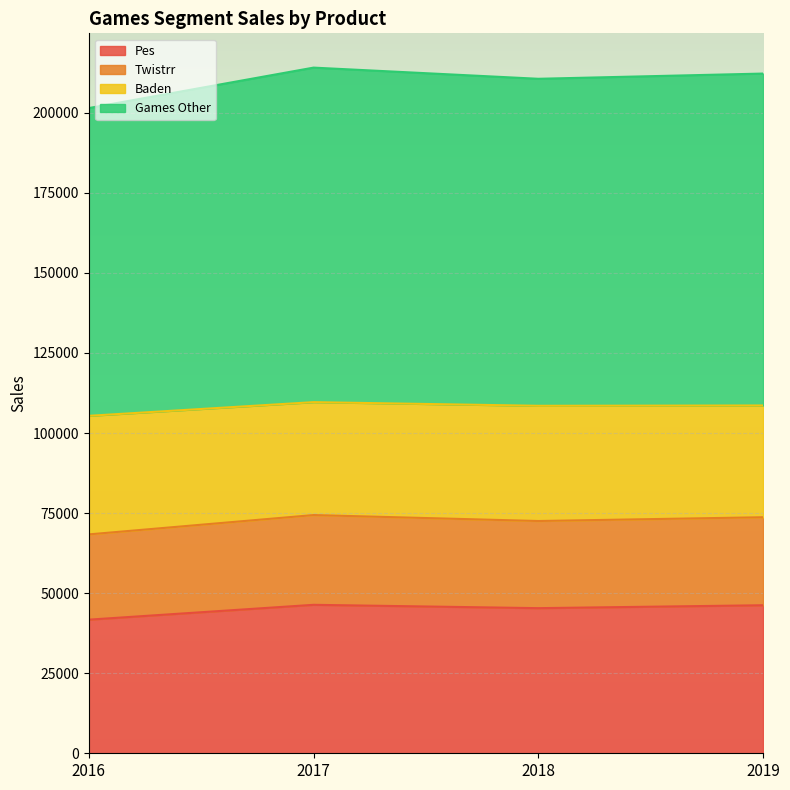

Does the chart display data point markers on the line(s)?

No